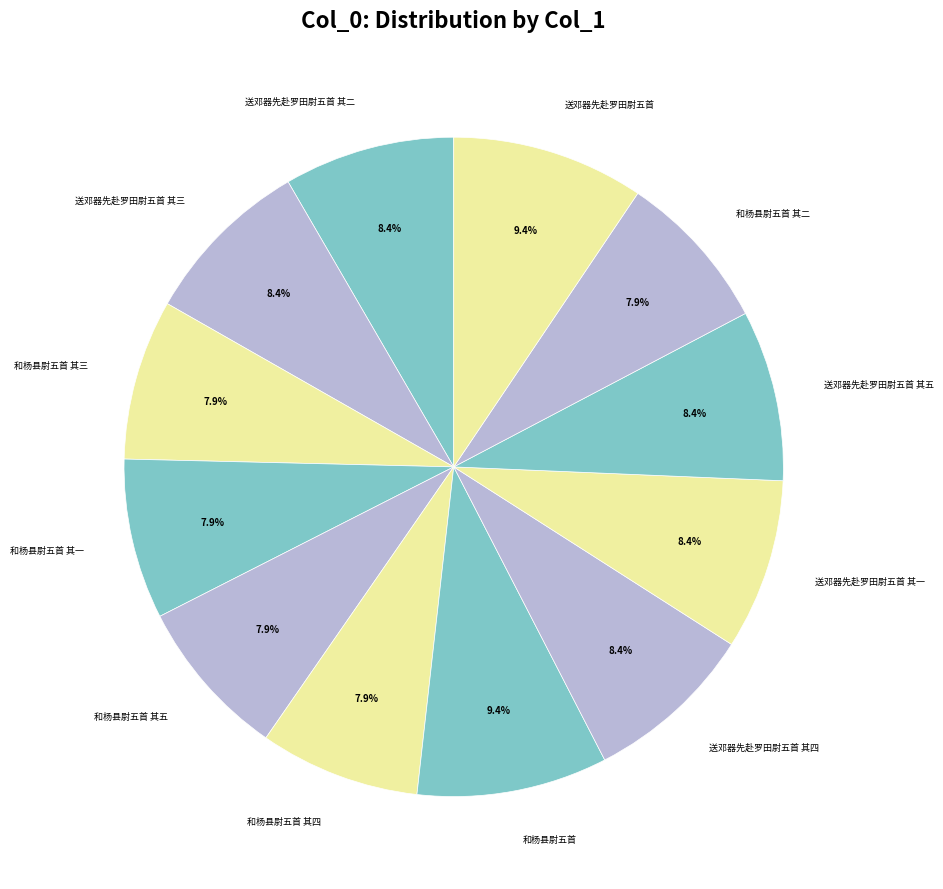

To the nearest percent, what portion does 送邓器先赴罗田尉五首 其一 represent?

8%